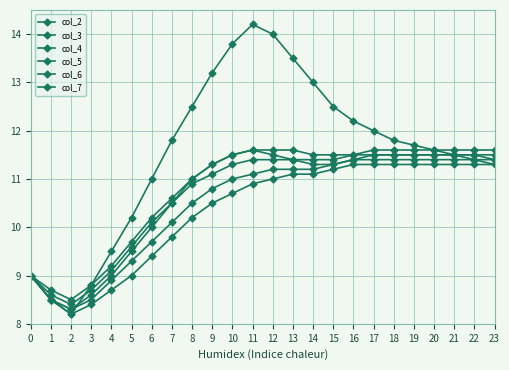

At which label does col_3 first exceed 11?

9